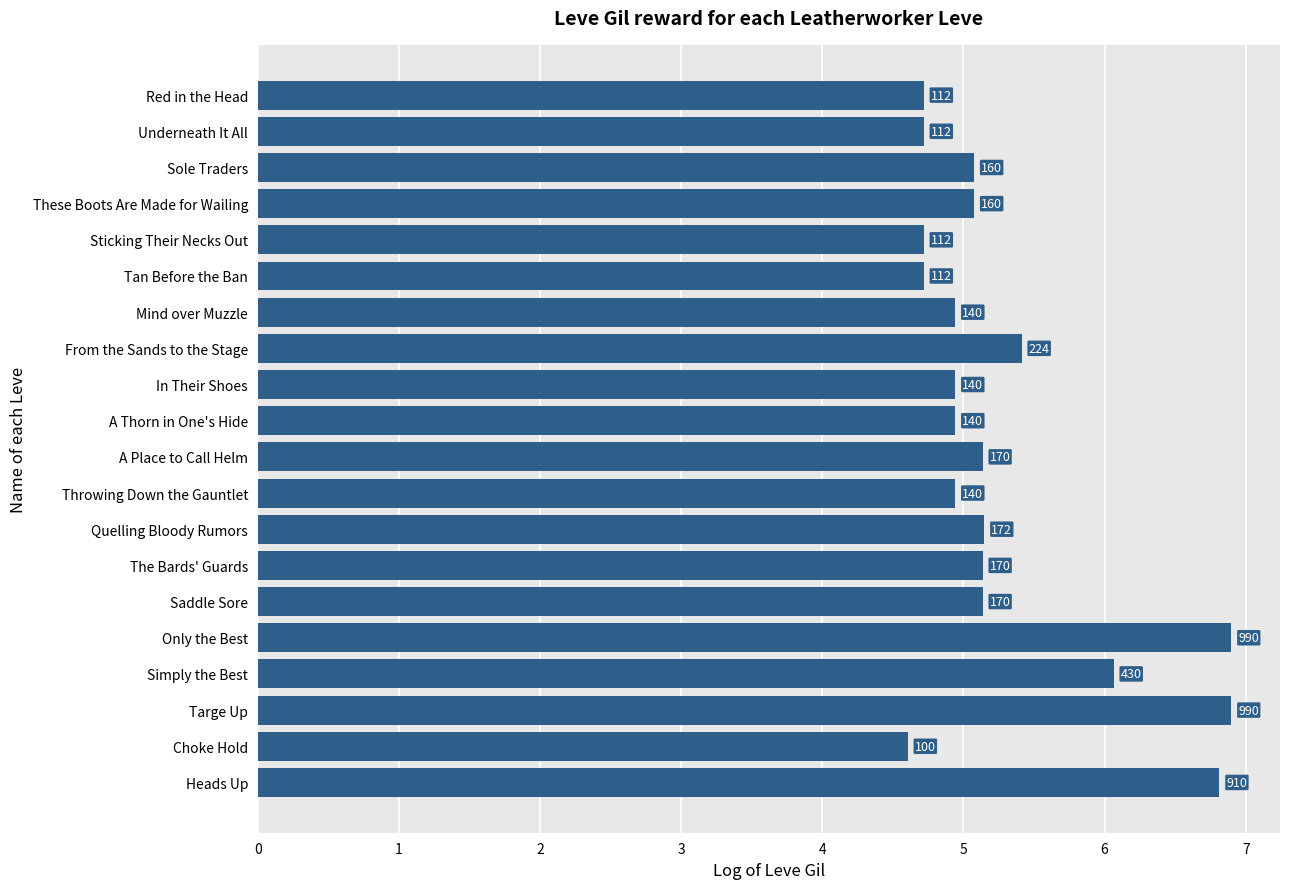

List the labels in order of value, smallest first.

Choke Hold, Red in the Head, Underneath It All, Sticking Their Necks Out, Tan Before the Ban, Mind over Muzzle, In Their Shoes, A Thorn in One's Hide, Throwing Down the Gauntlet, Sole Traders, These Boots Are Made for Wailing, A Place to Call Helm, The Bards' Guards, Saddle Sore, Quelling Bloody Rumors, From the Sands to the Stage, Simply the Best, Heads Up, Only the Best, Targe Up